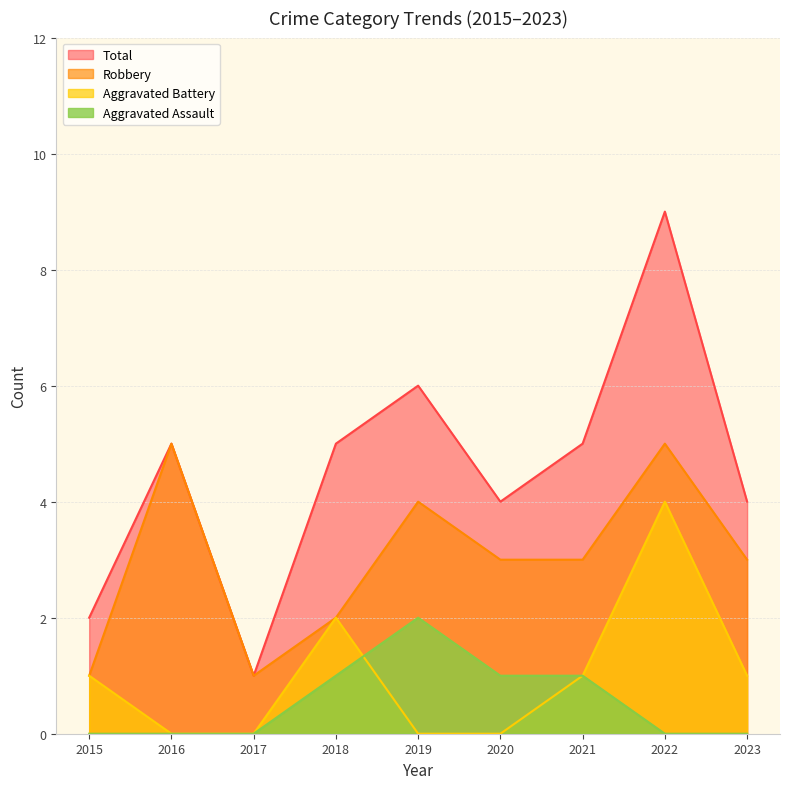

Count the Aggravated Battery values in the range 0 to 1.

7